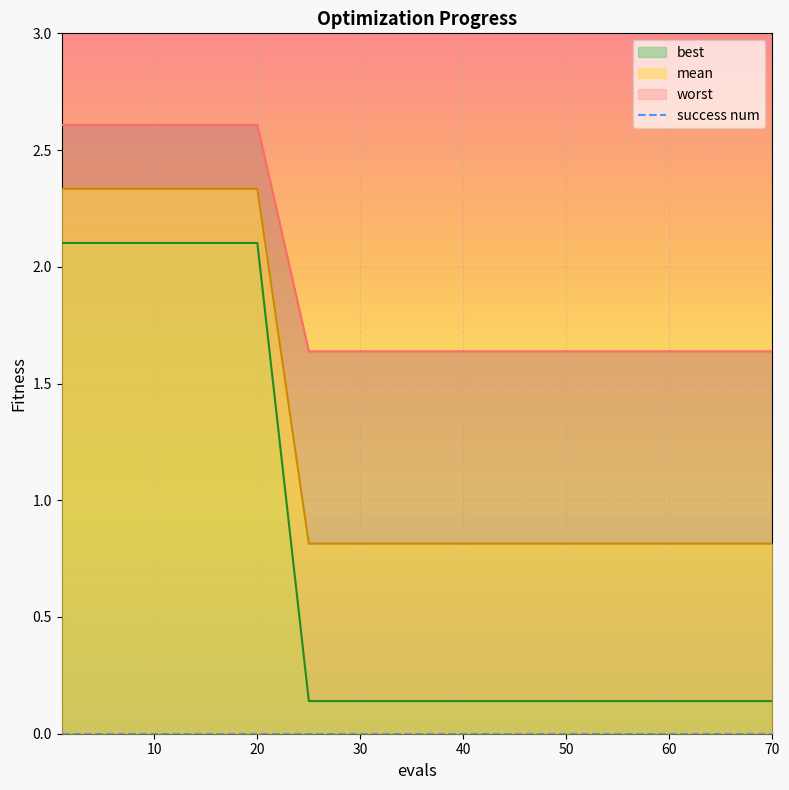

Which category has the lowest value across all series?

25